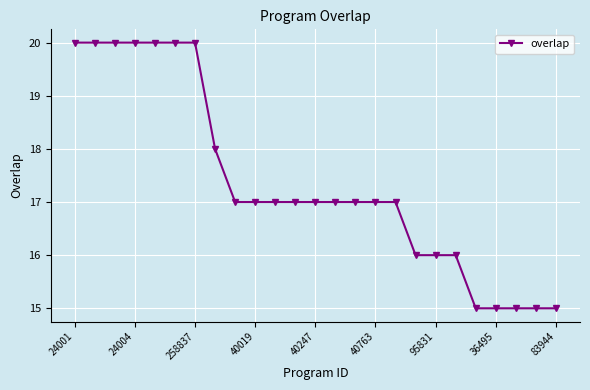

What is the difference between the second highest and minimum values?

5